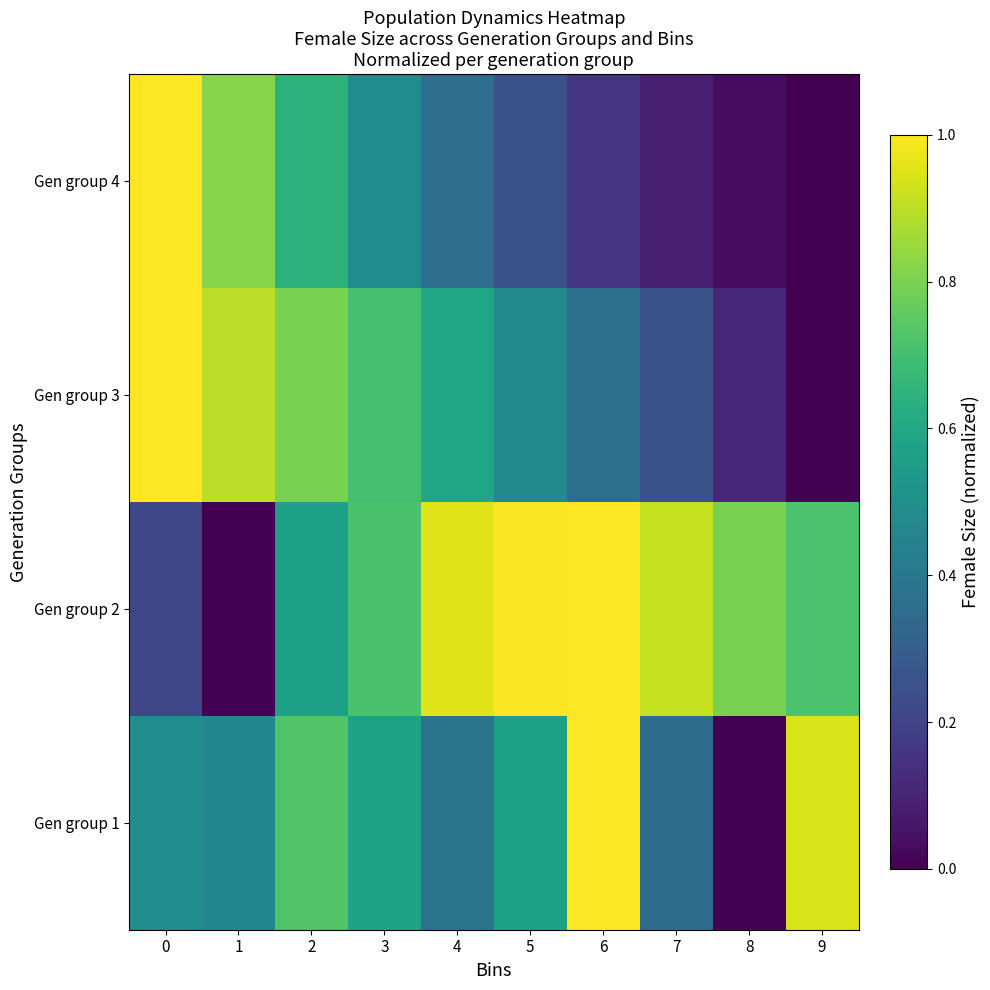

Reading left to right, transcribe all the data shown in this chart.

Gen group 1: 0=0.5	1=0.5	2=0.7	3=0.6	4=0.4	5=0.6	6=1.0	7=0.4	8=0.0	9=0.9
Gen group 2: 0=0.2	1=0.0	2=0.6	3=0.7	4=0.9	5=1.0	6=1.0	7=0.9	8=0.8	9=0.7
Gen group 3: 0=1.0	1=0.9	2=0.8	3=0.7	4=0.6	5=0.5	6=0.4	7=0.2	8=0.1	9=0.0
Gen group 4: 0=1.0	1=0.8	2=0.6	3=0.5	4=0.4	5=0.2	6=0.2	7=0.1	8=0.0	9=0.0